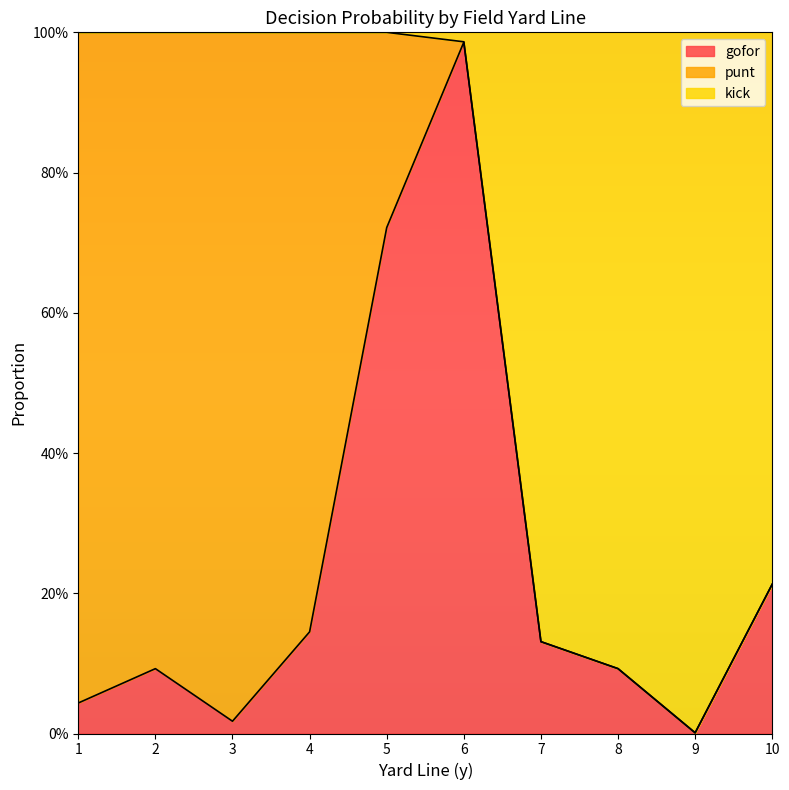

At which category is the sum across all series the highest?

6